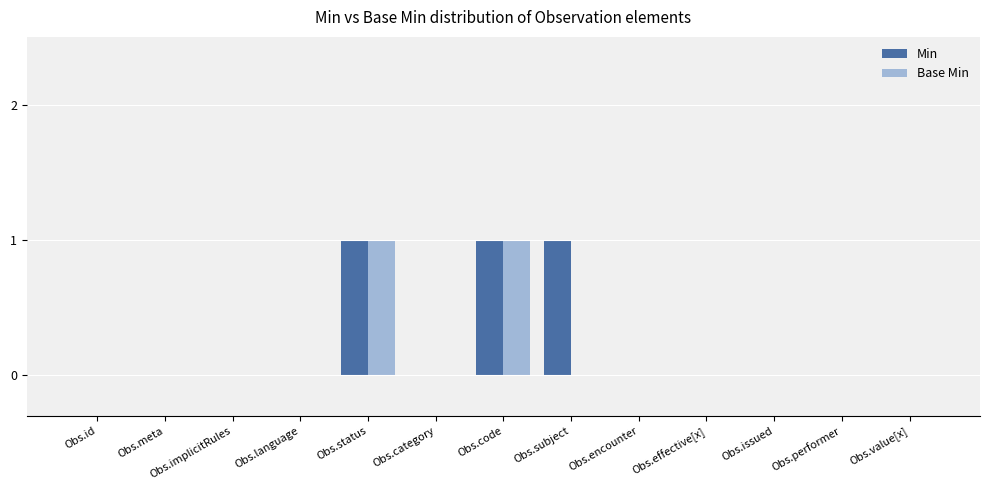

Which series has the largest total across all categories?

Min